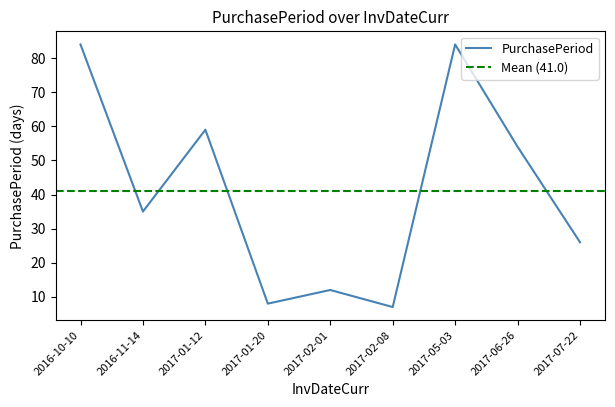

How many series are shown in this chart?

1